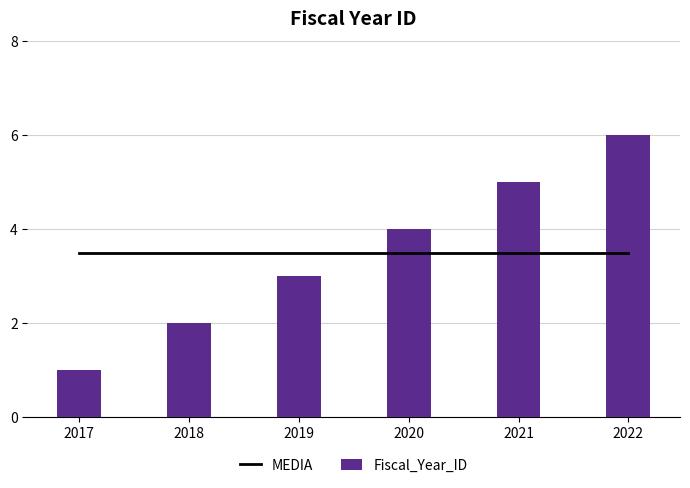

What is the average value of the Fiscal_Year_ID series?

3.5